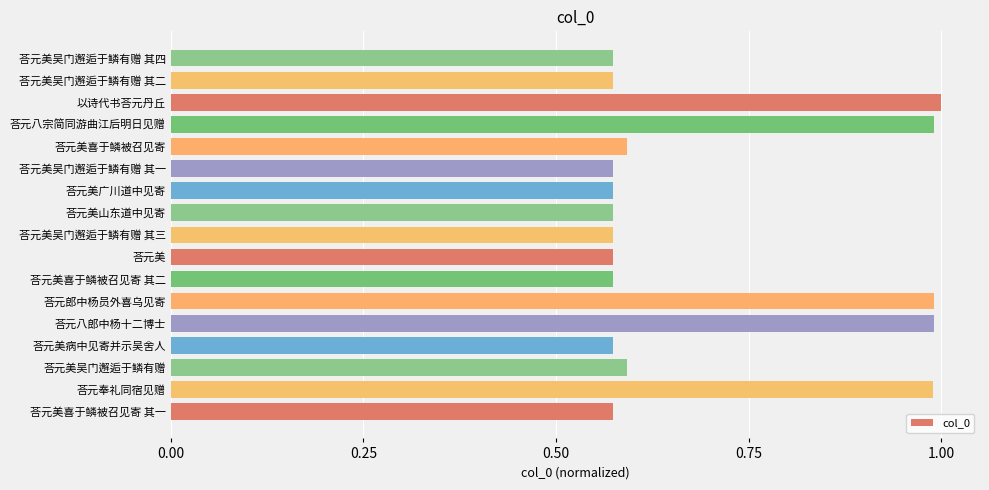

True or false: the data shows 0.6 at 荅元美吴门邂逅于鳞有赠.

True